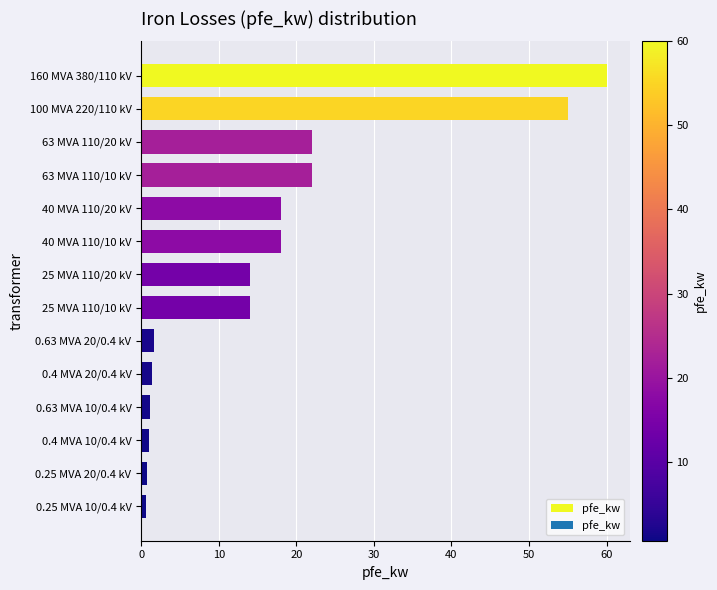

Is it true that the value at 0.4 MVA 20/0.4 kV is 1.4?

True